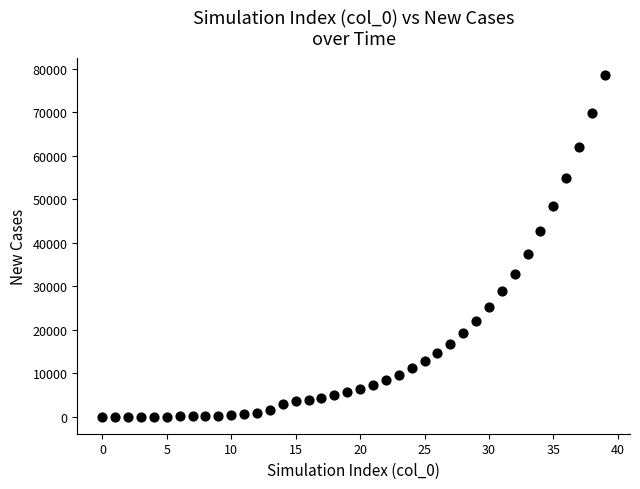

What is the range of Y values (max minus min)?

78579.2